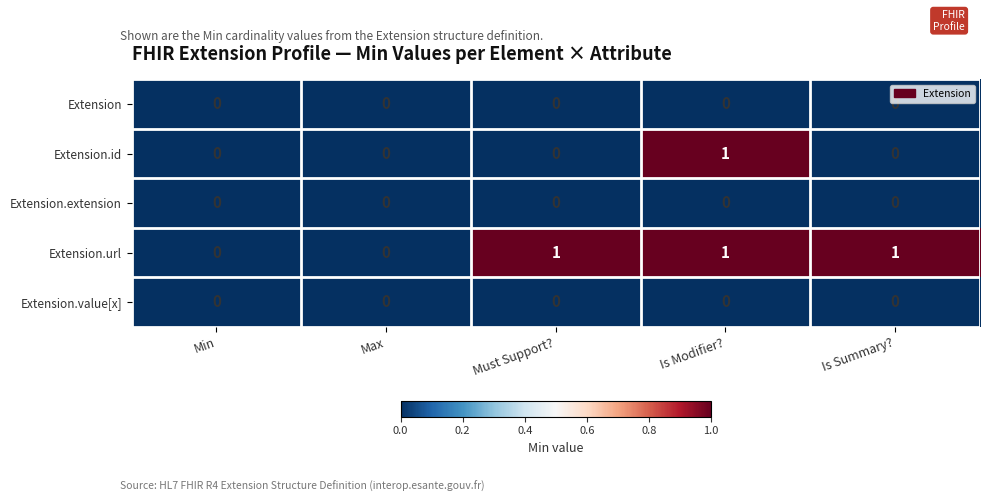

Which series changed the most between Min and Is Summary??

Extension.url